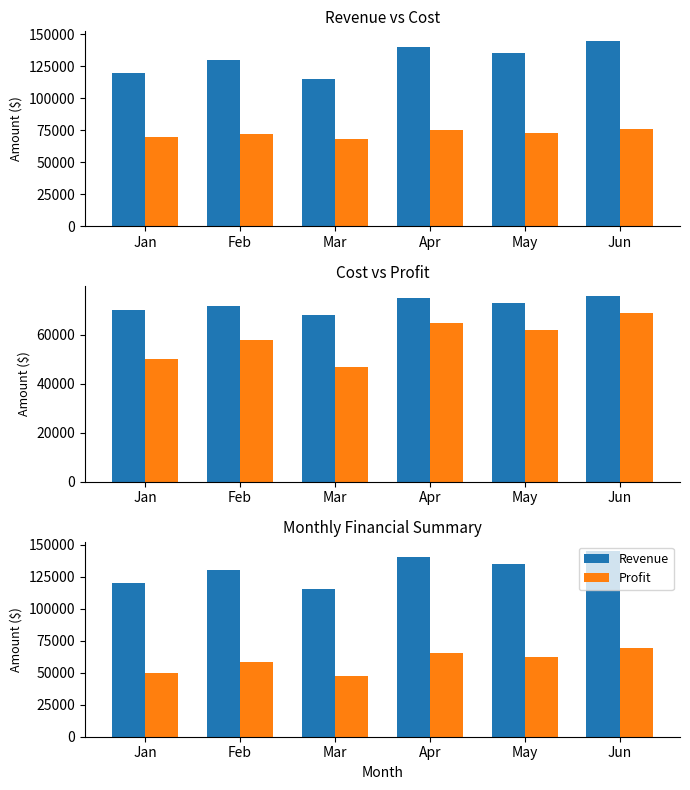

At which category is the sum across all series the highest?

Jun